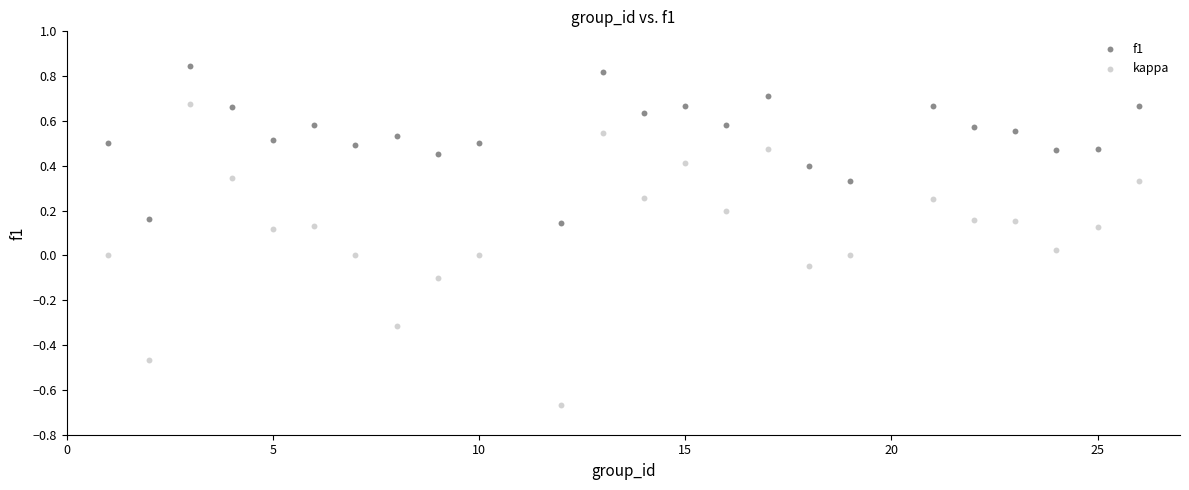

Which series has the largest Y range (max minus min)?

kappa